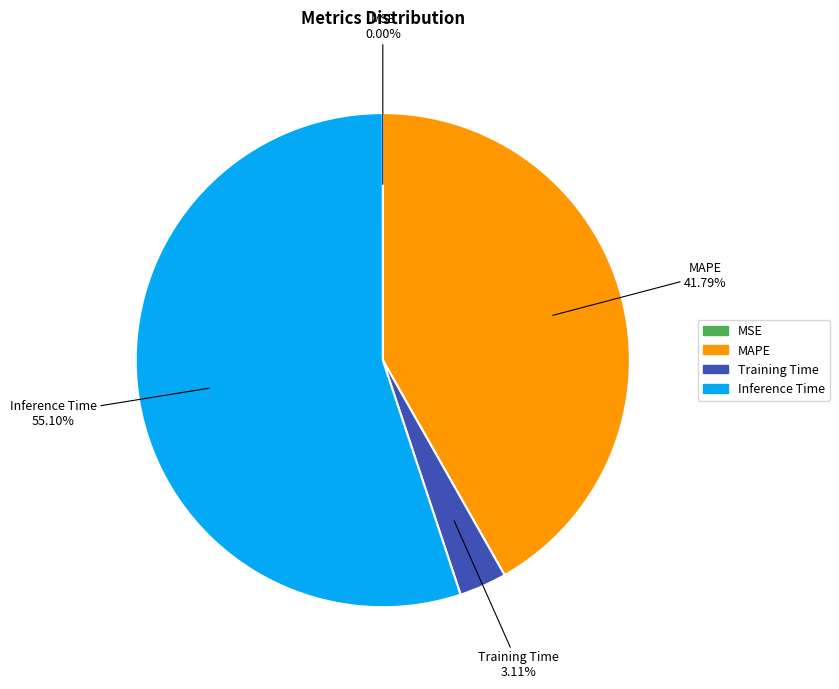

To the nearest percent, what portion does MAPE represent?

42%